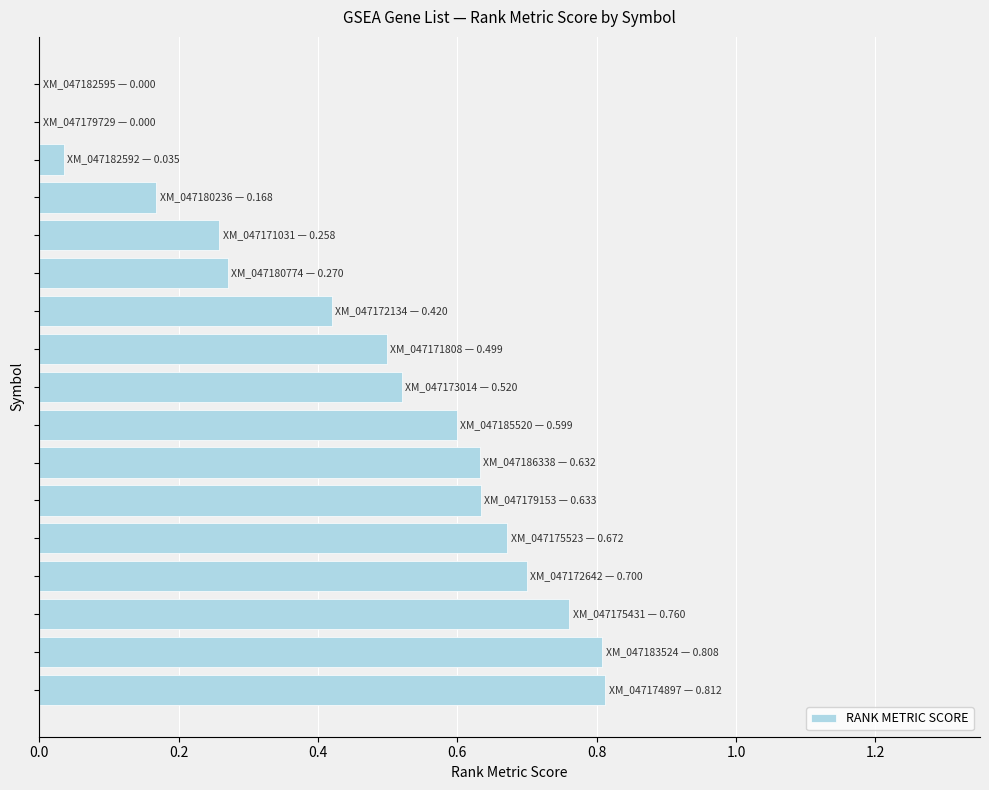

What is the sum of all values?

7.8